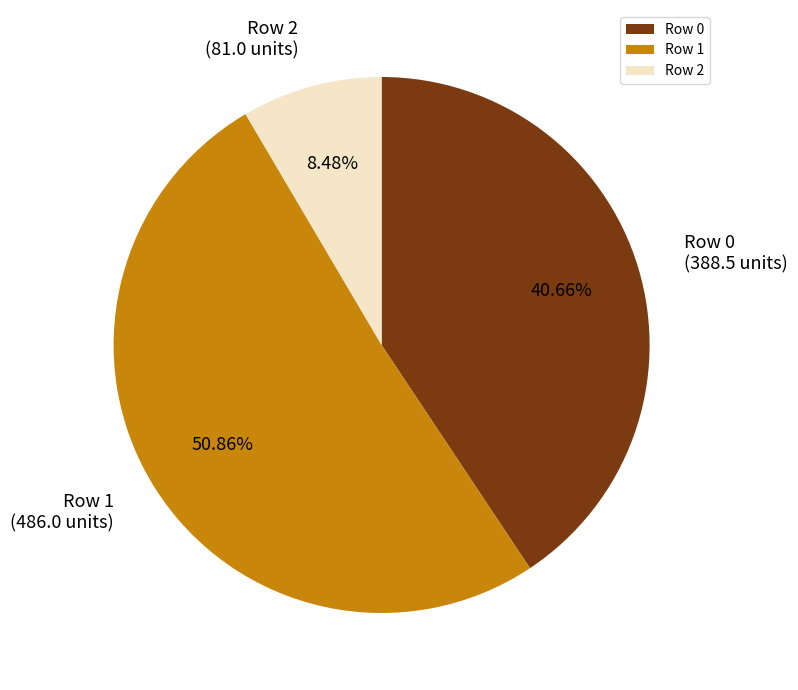

Count the number of slices in the pie.

3